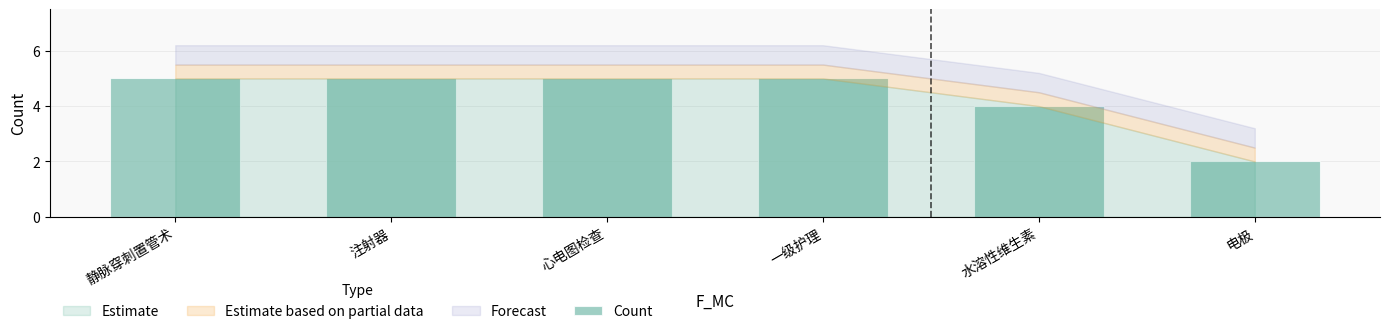

What is the average value?

4